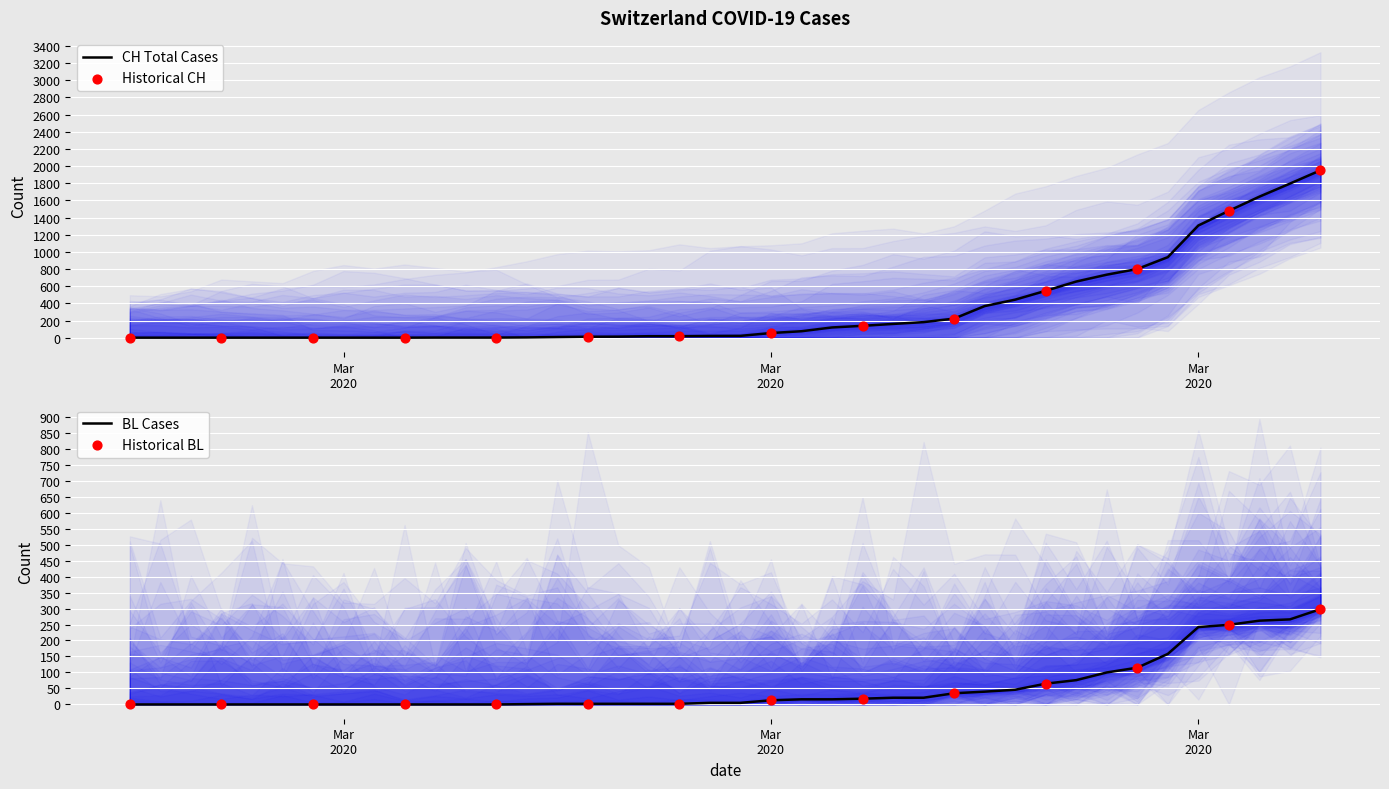

At how many categories does at least one series exceed 833?

6